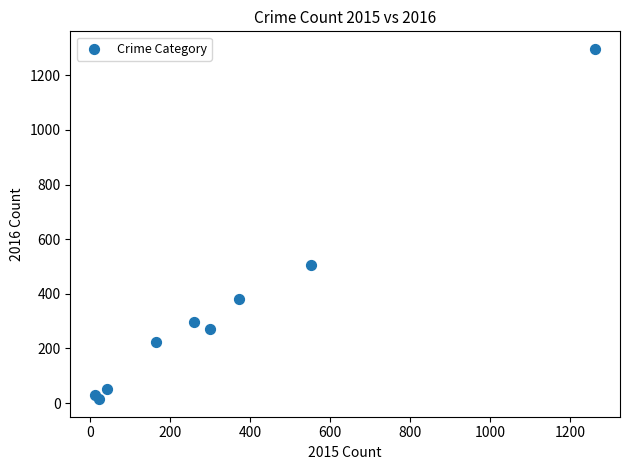

What Y value in the scatter plot is closest to 655?

505